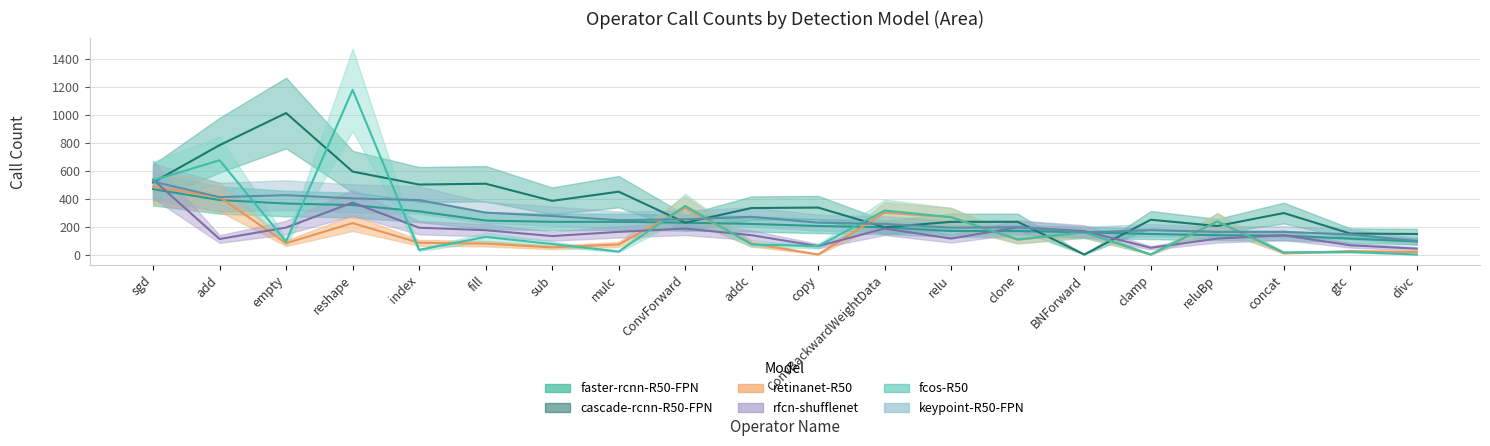

How many data points in keypoint-R50-FPN are above 246?

9